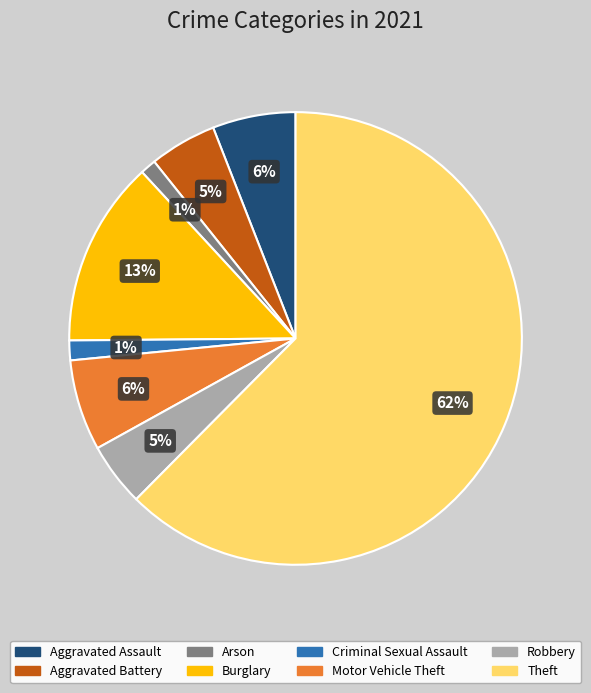

Between Arson and Motor Vehicle Theft, which is larger?

Motor Vehicle Theft